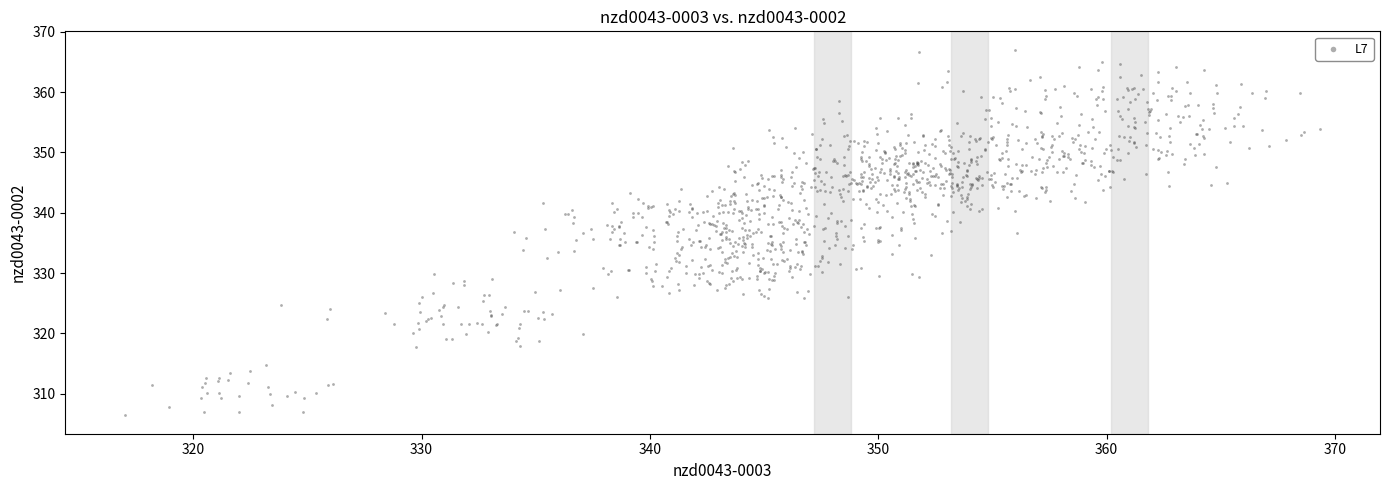

What is the range of X values (max minus min)?

52.3